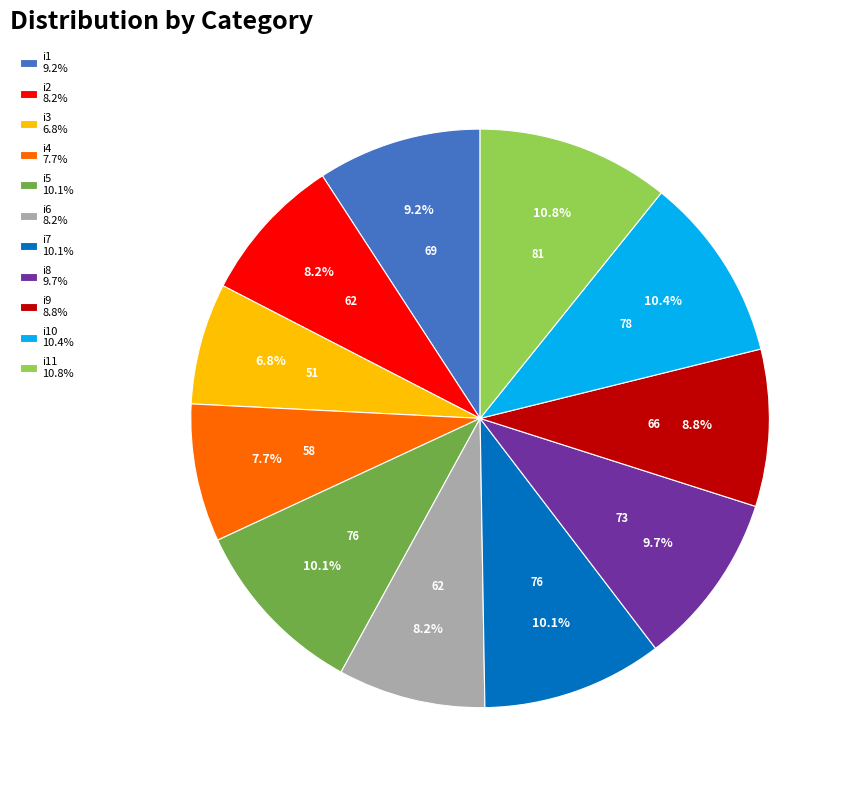

Is the sum of i11 10.8% and i9 8.8% greater than half?

No